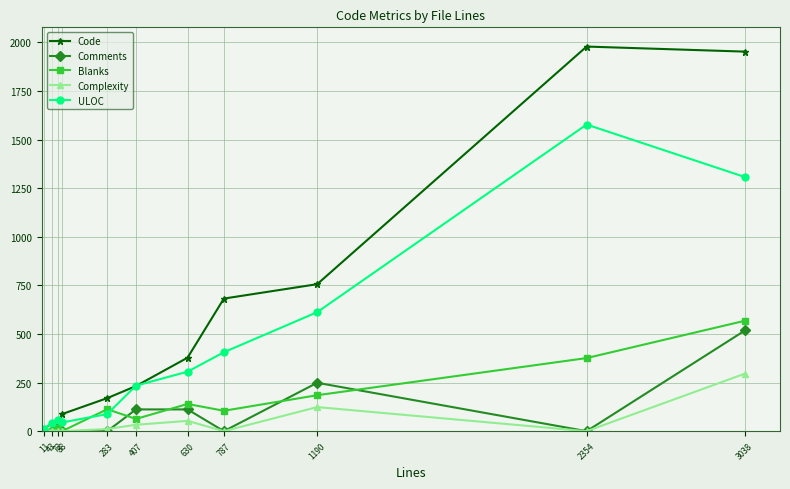

What is the maximum value shown in the chart?

1978